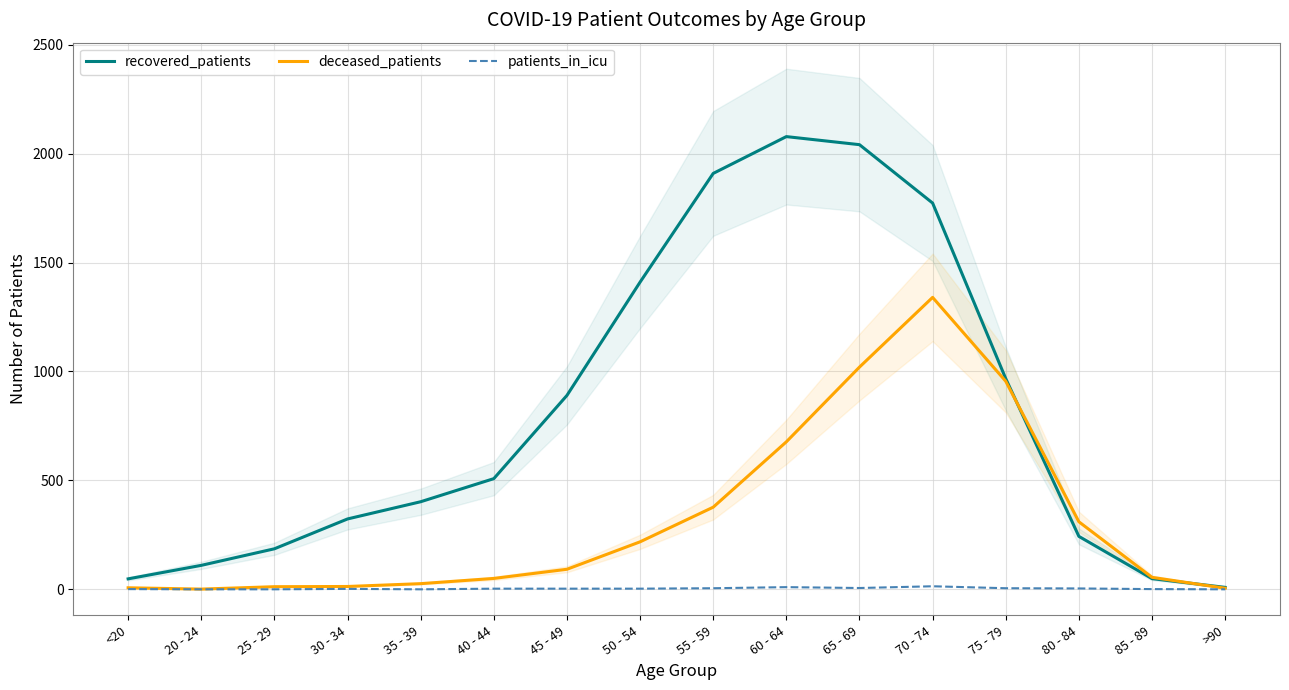

Which has a higher value, 20 - 24 or >90?

20 - 24